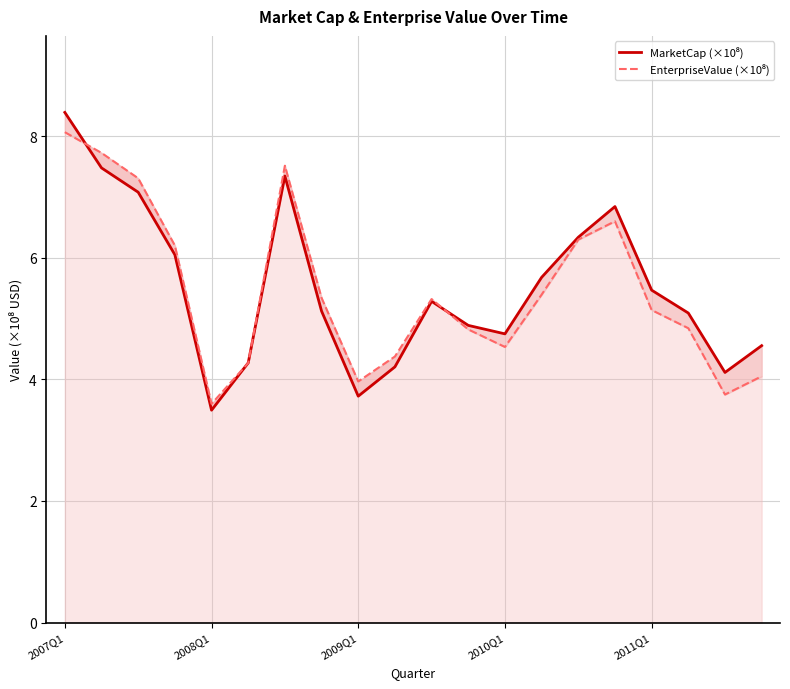

What is the spread (max minus min) of values at 19?

0.5